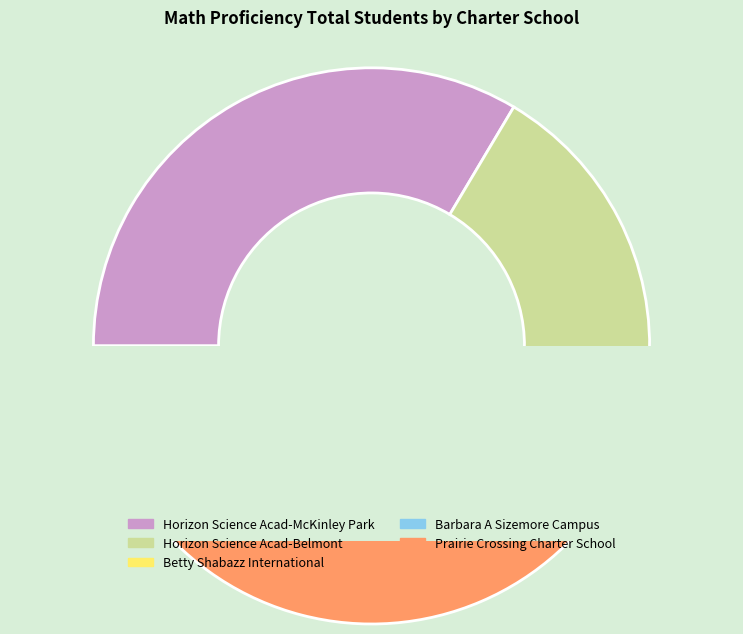

How many segments does this pie chart have?

5